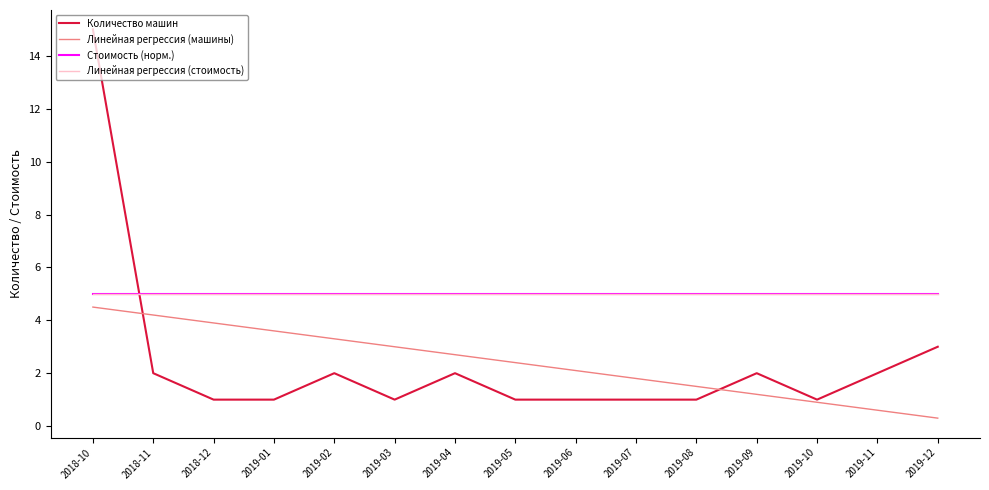

What is the label of the 10th point from the left?

2019-07